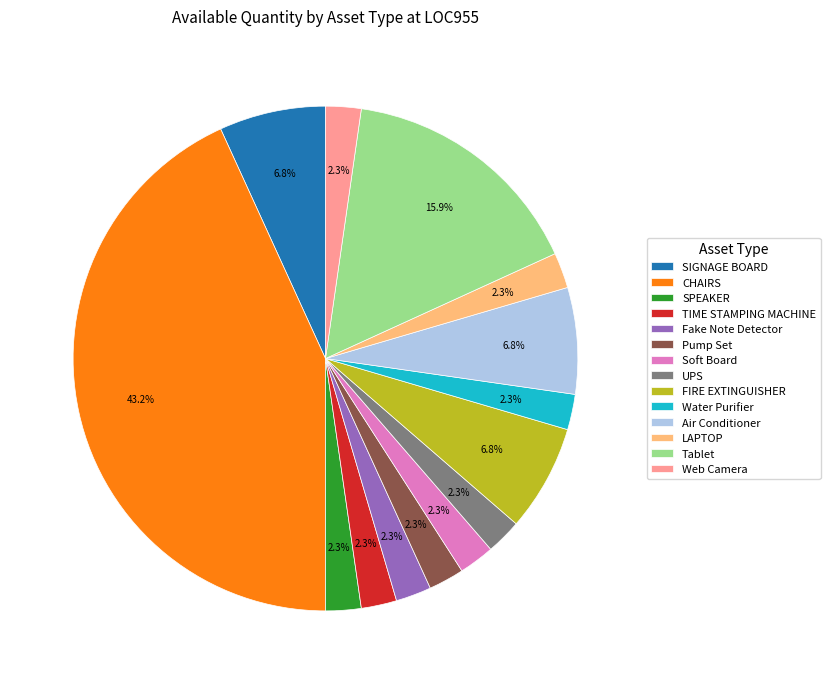

Is it true that SIGNAGE BOARD is 21% of the pie?

False